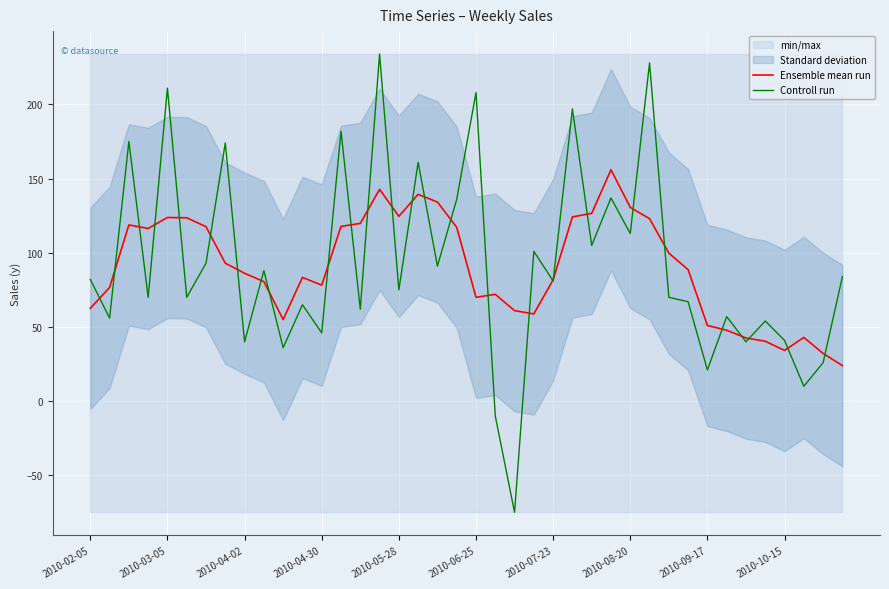

What is the total value across all series at 30?

169.8